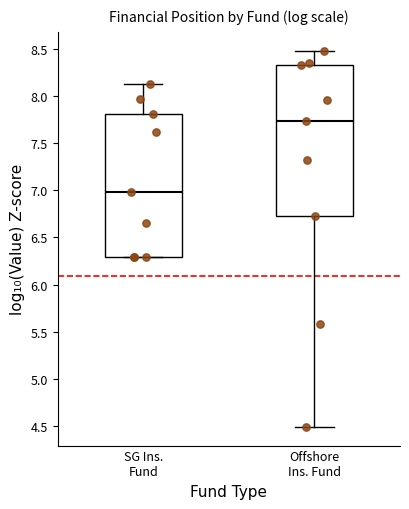

Which box has the lowest median line?

SG Ins. Fund